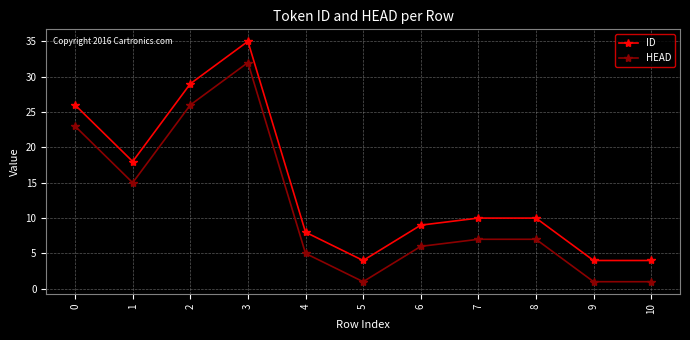

How many data points does each series have?

11